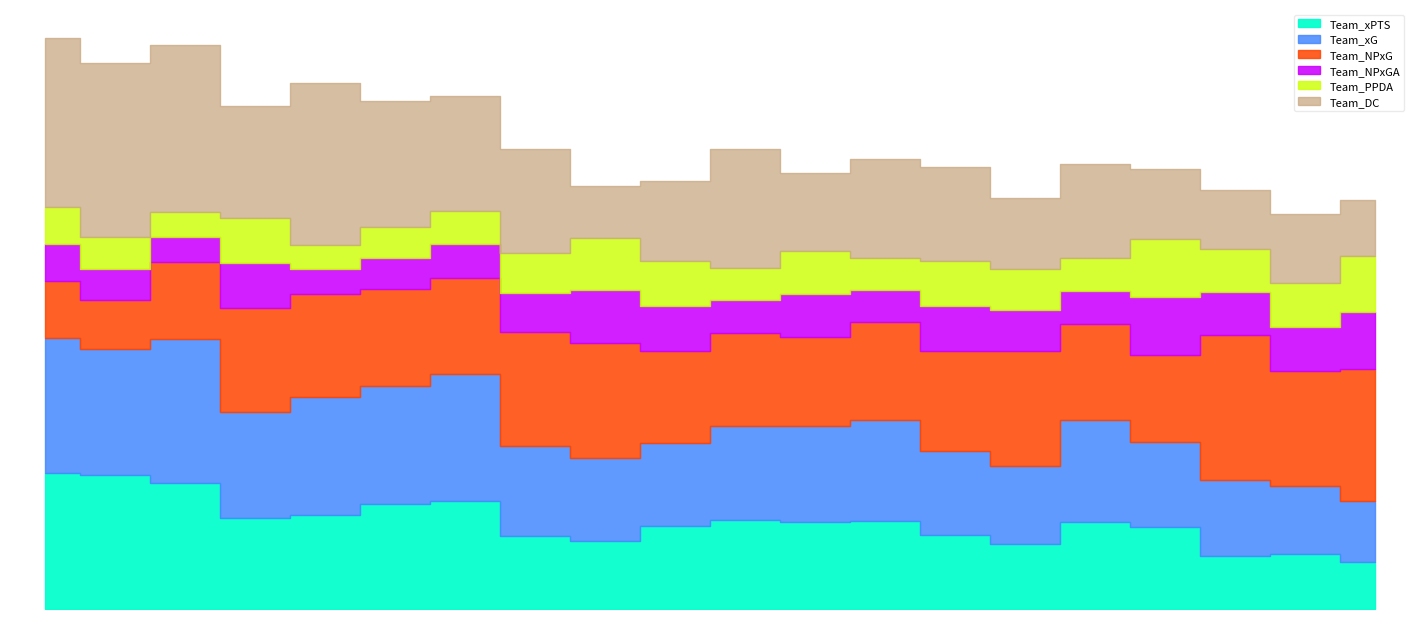

What is the value of the Team_DC point at the 16th from the left?

286.0